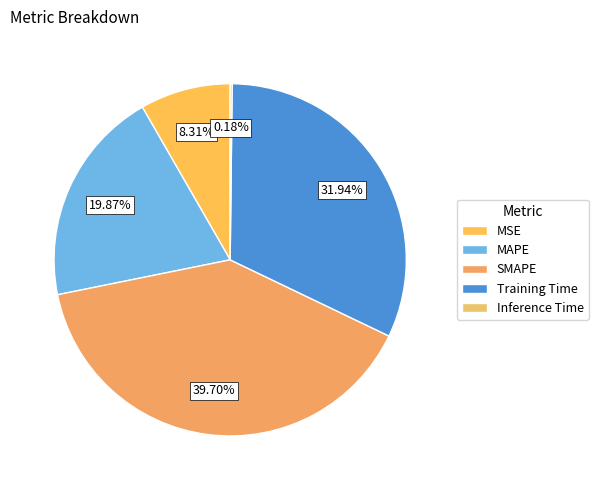

Is there any slice that represents more than half of the pie?

No